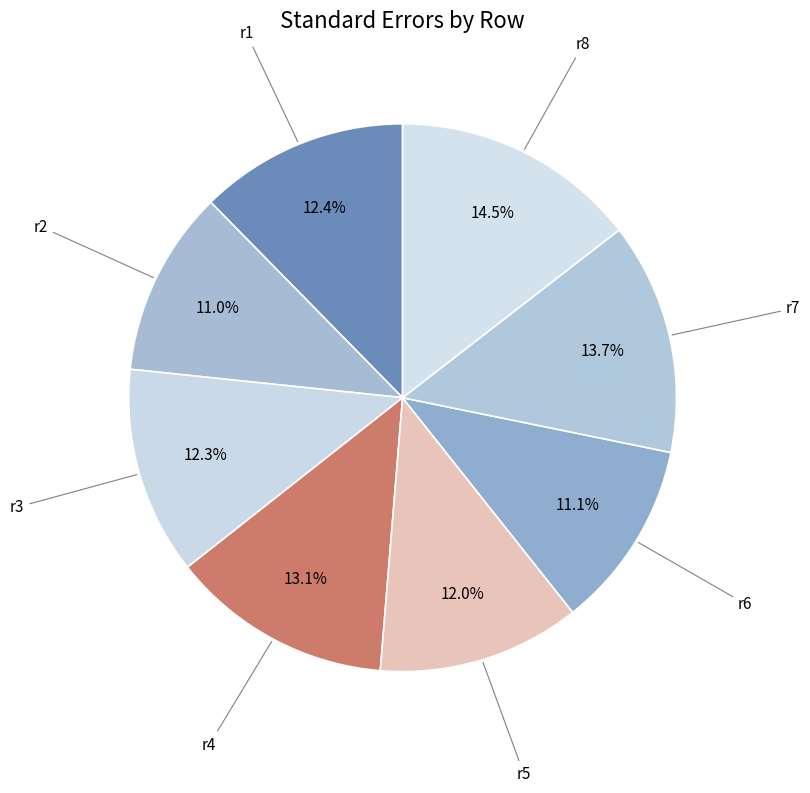

Rank the categories by value from lowest to highest.

r2, r6, r5, r3, r1, r4, r7, r8